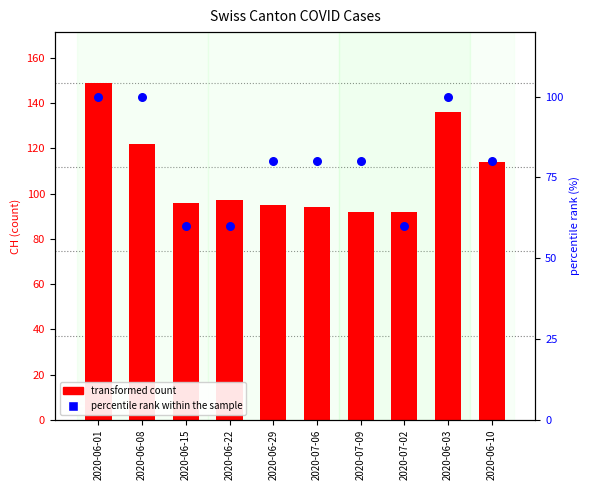

Which series has the largest total across all categories?

transformed count